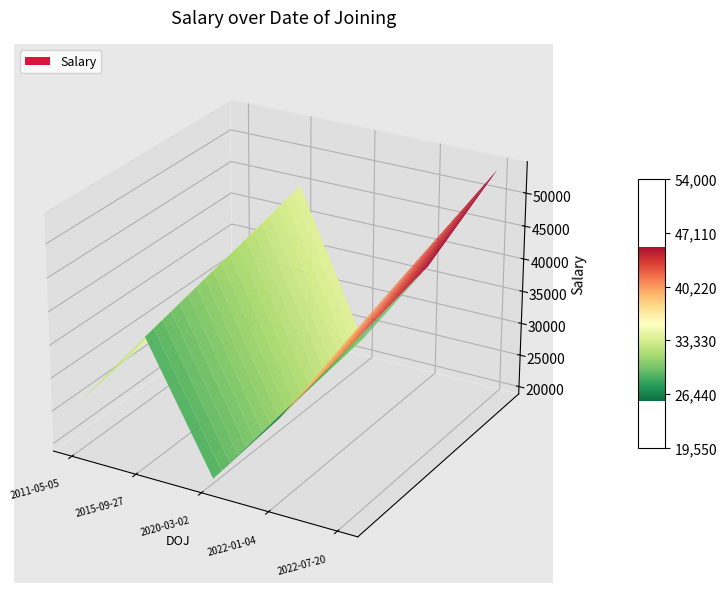

Reading left to right, what are all the values shown in this chart?

23000	37000	31000	54000	45000